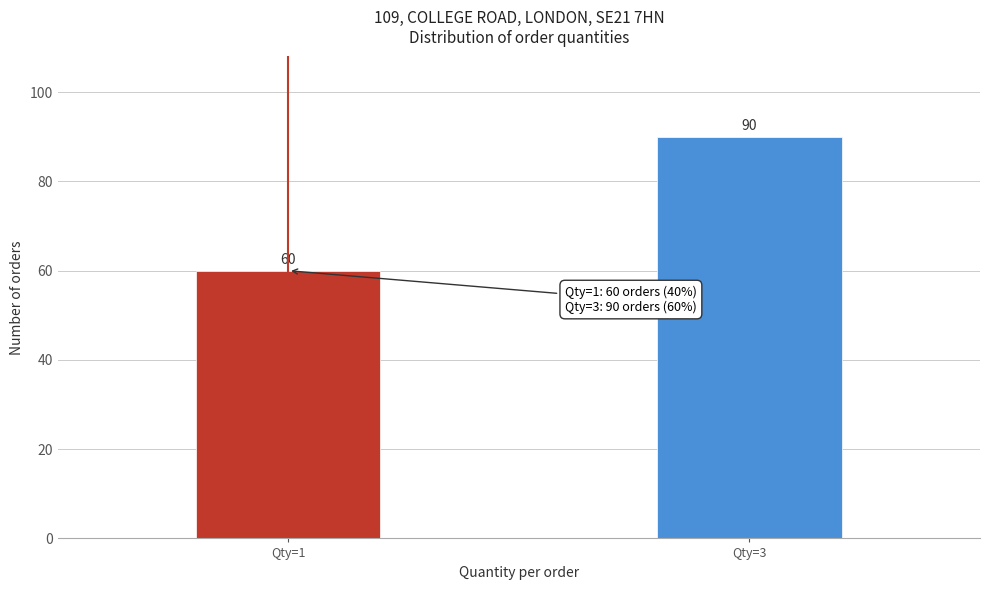

Reading left to right, transcribe all the data shown in this chart.

60	90